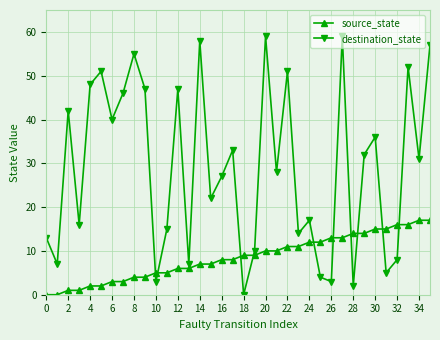

List the series in order of their peak value, lowest first.

source_state, destination_state